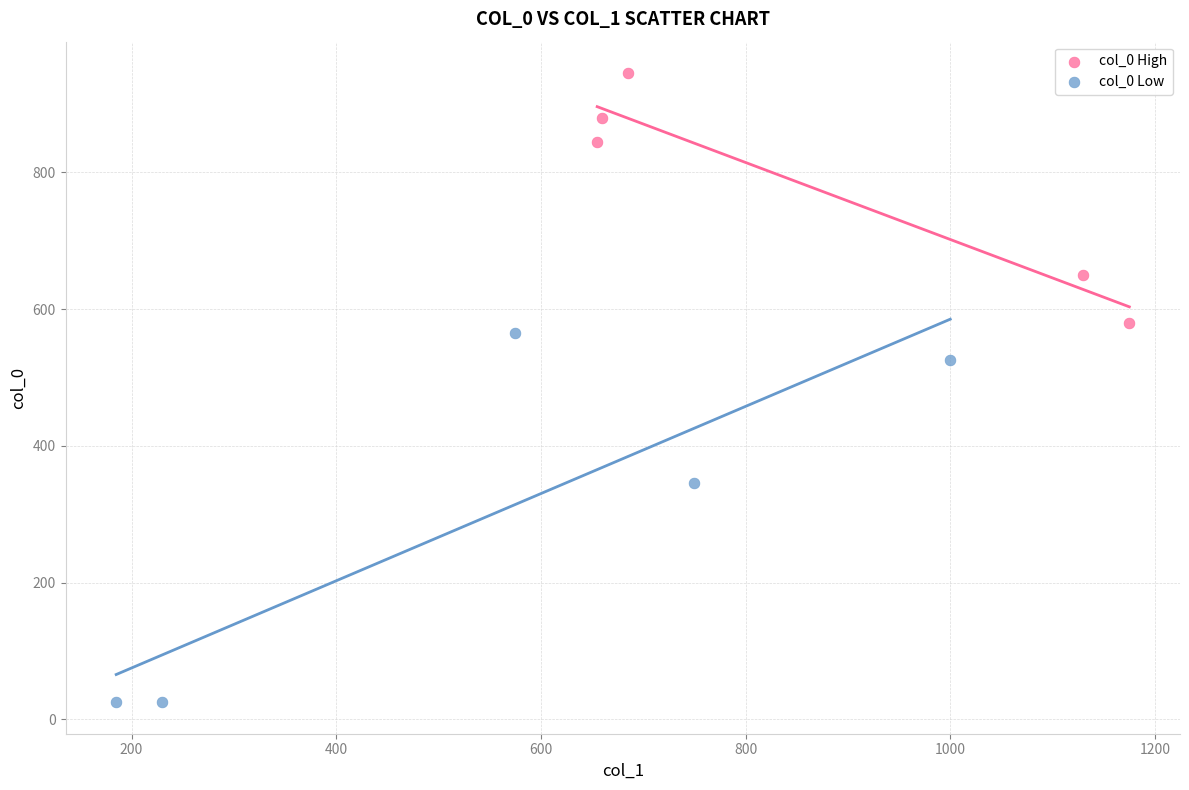

Which series reaches the maximum Y coordinate?

col_0 High